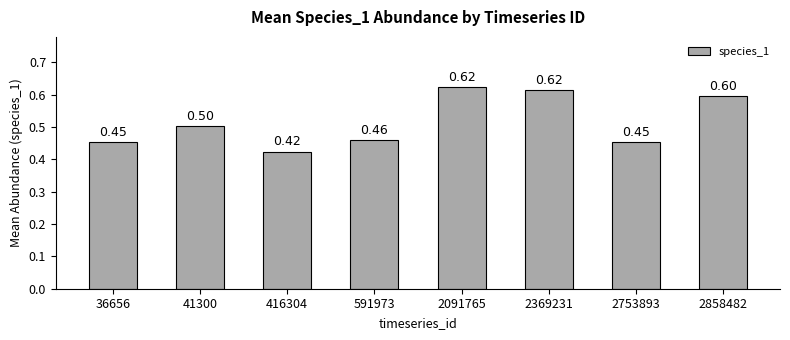

Which has a higher value, 416304 or 36656?

36656